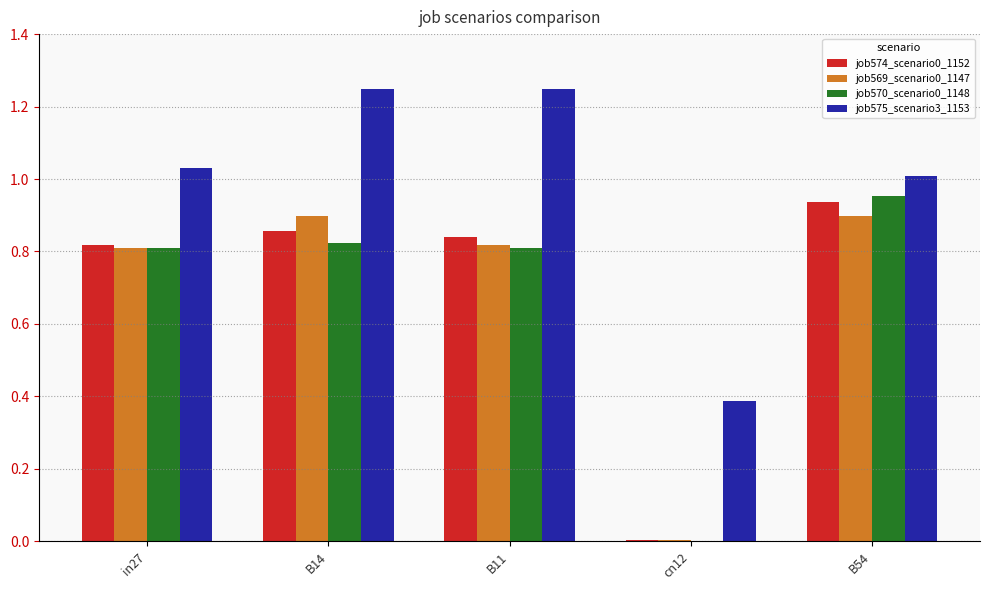

What is the spread (max minus min) of values at B11?

0.4